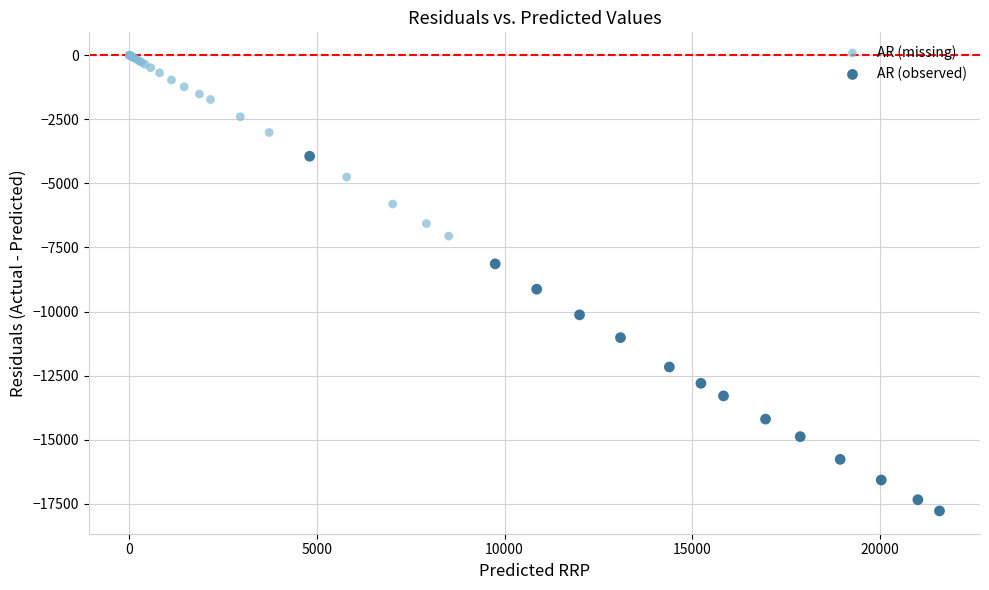

Which series contains the highest Y value?

AR (missing)